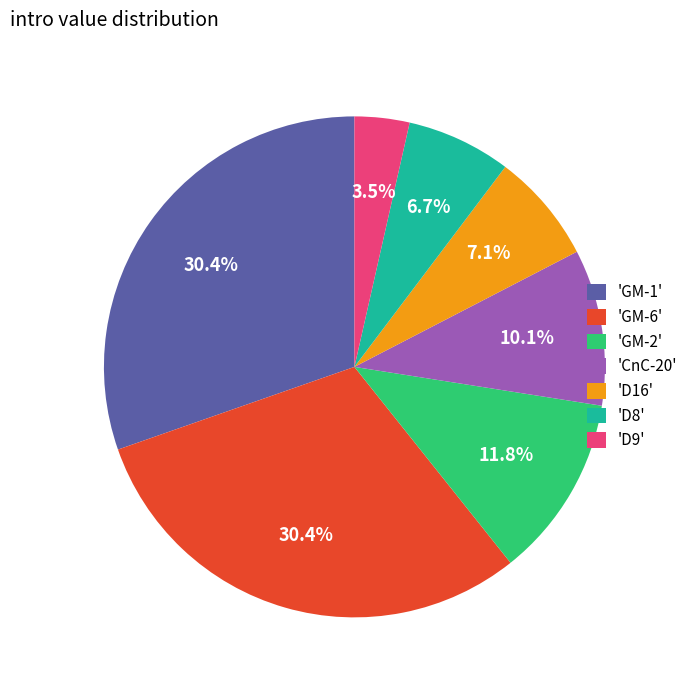

Do 'CnC-20' and 'GM-1' together represent more than half of the pie?

No